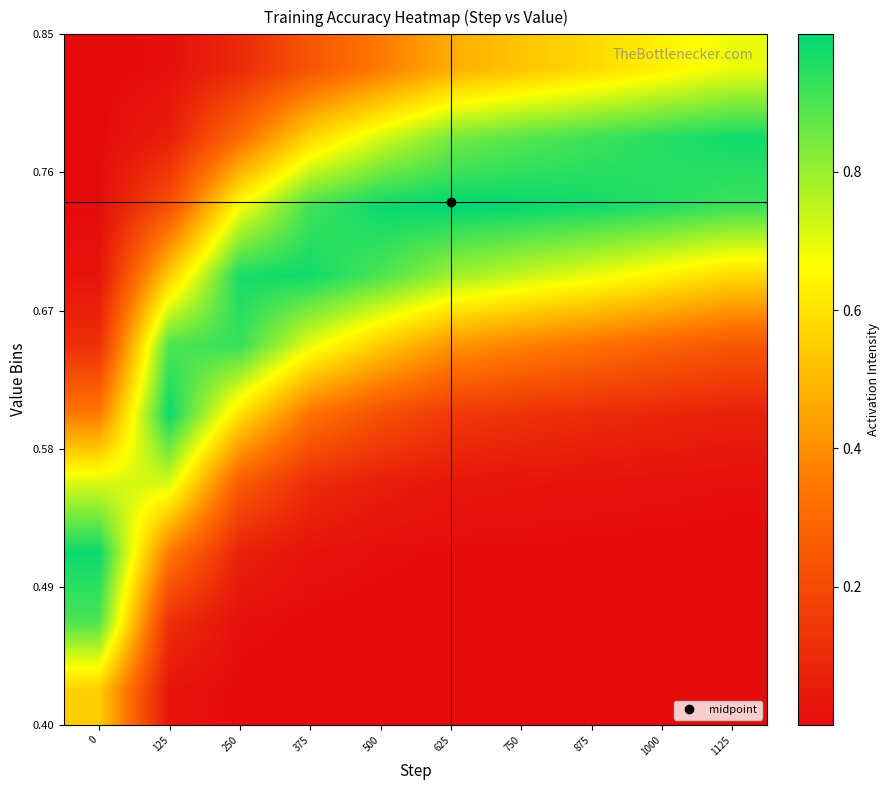

Which has a higher value, 1000 or 125?

125